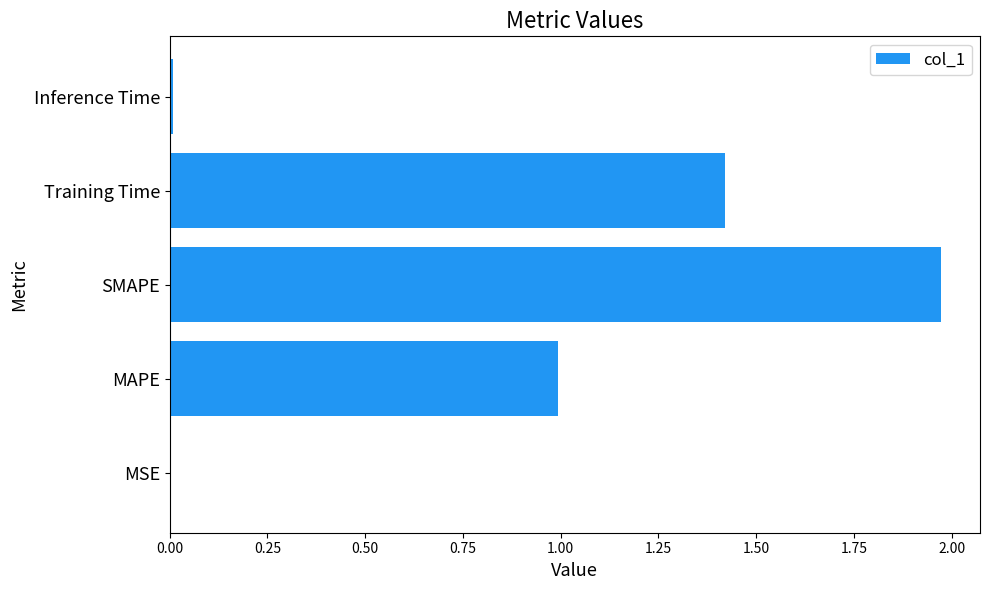

Which has a higher value, Inference Time or MAPE?

MAPE